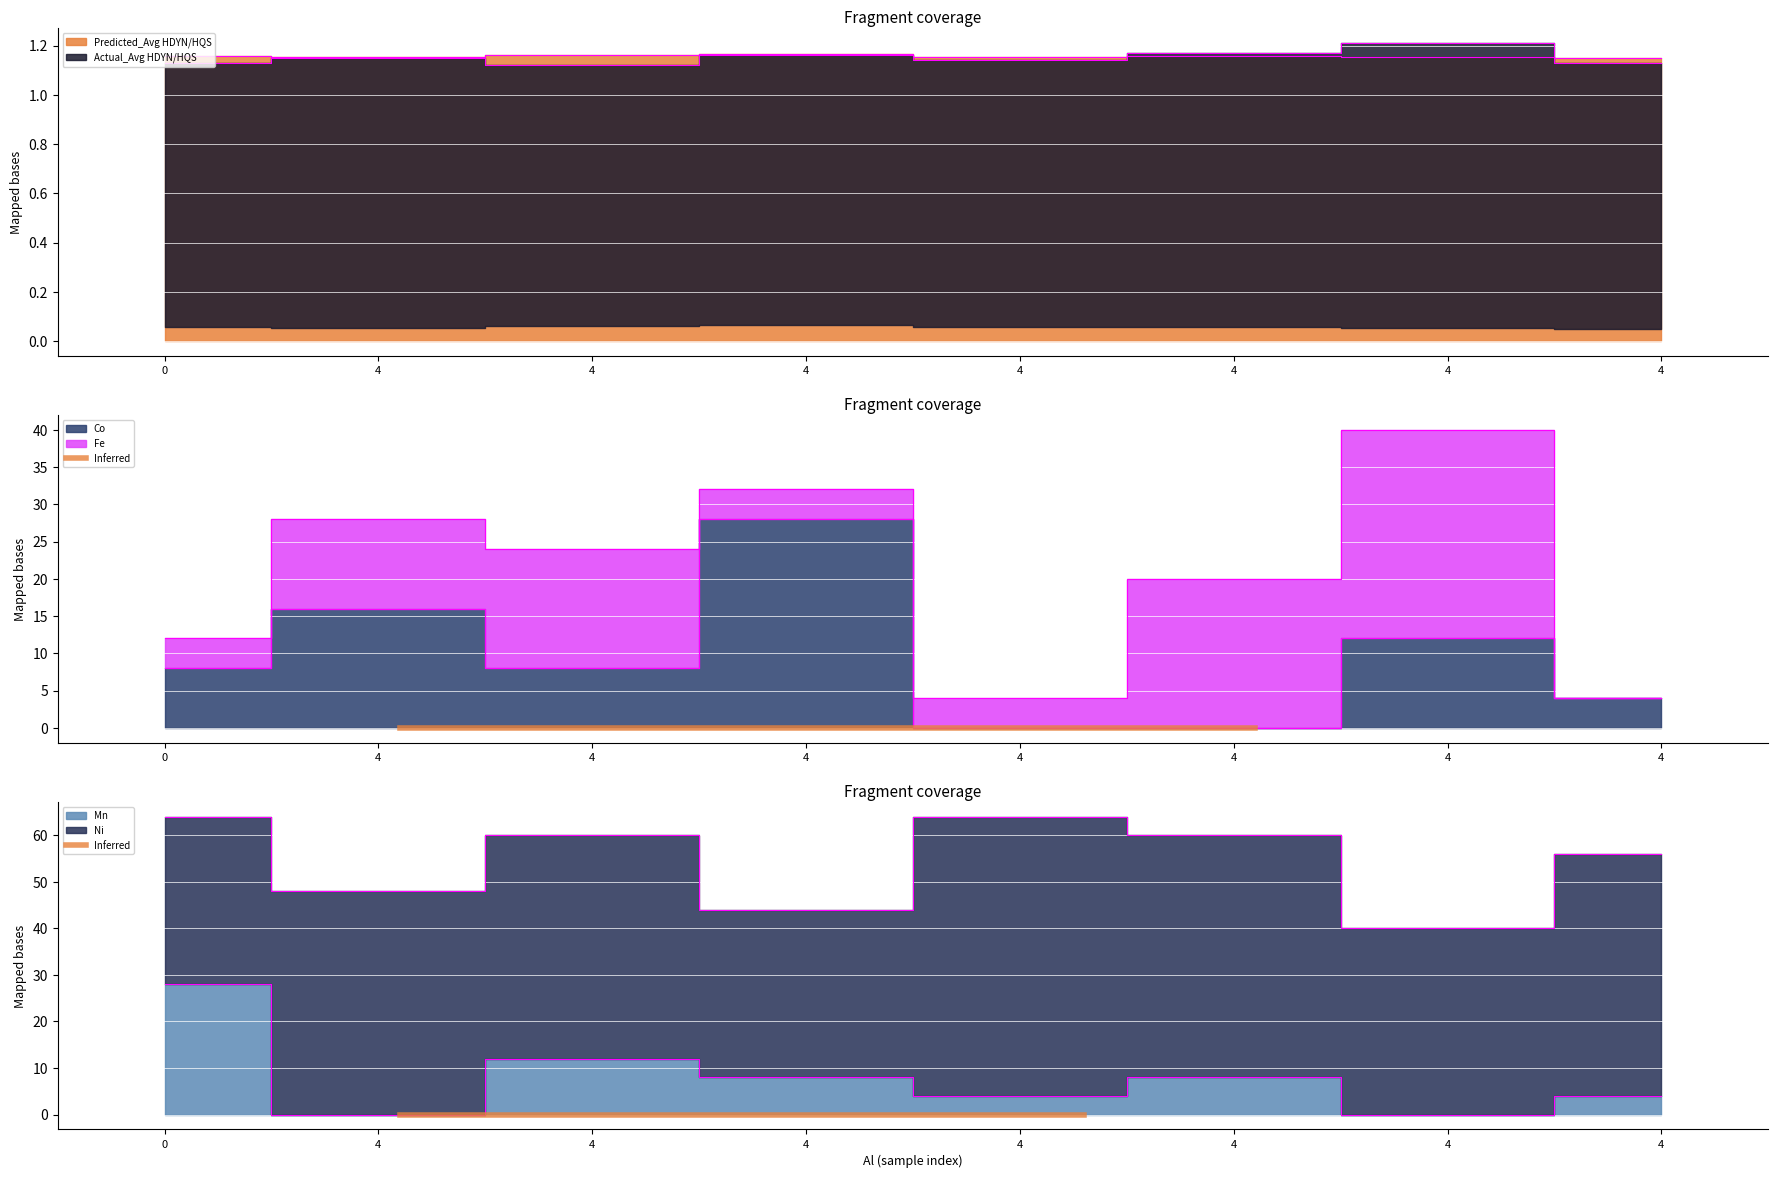

The value of Predicted_Avg HDYN/HQS at 4 is 1.9. True or false?

False